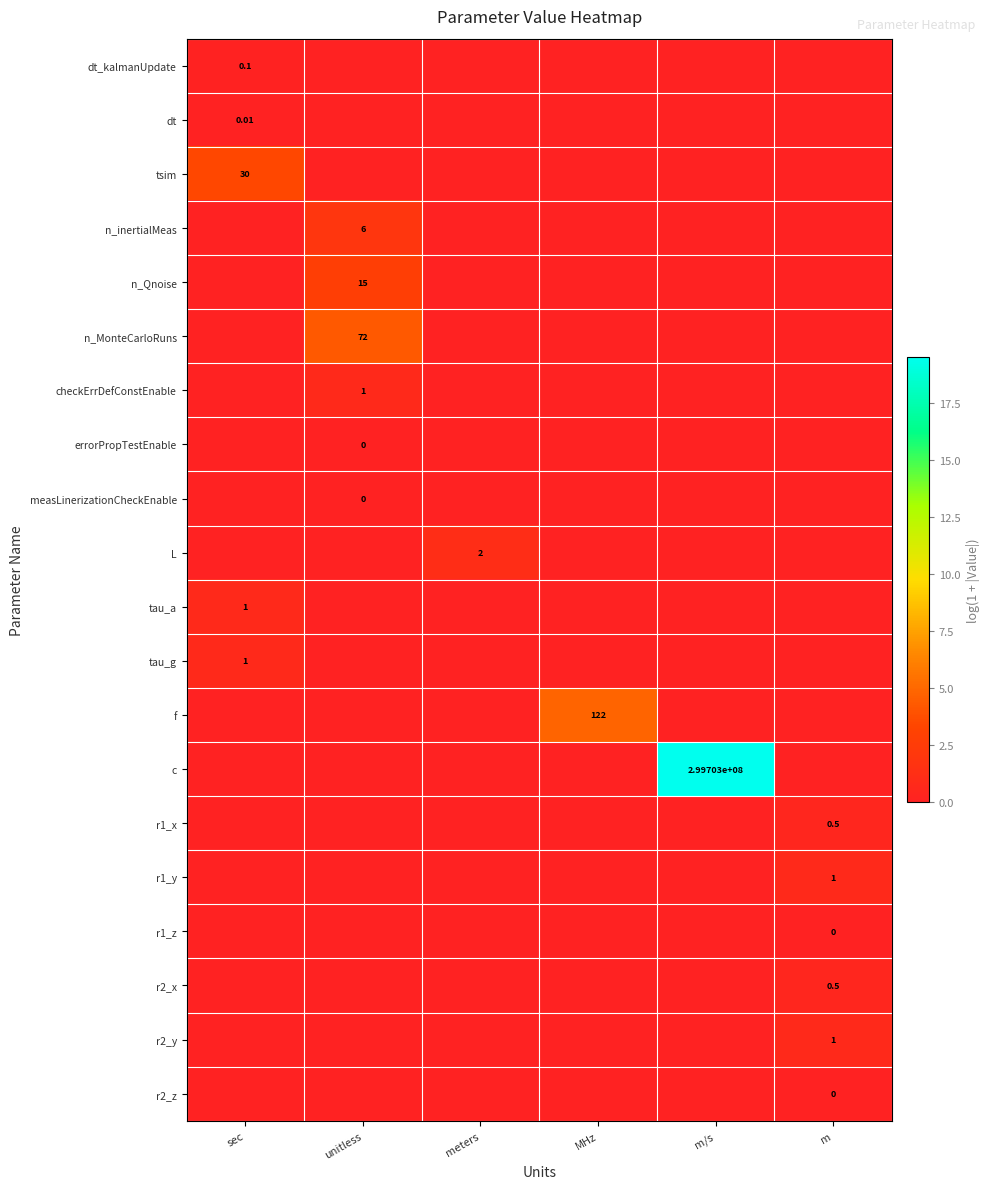

Rank the series by their maximum value, from highest to lowest.

c, f, n_MonteCarloRuns, tsim, n_Qnoise, n_inertialMeas, L, checkErrDefConstEnable, tau_a, tau_g, r1_y, r2_y, r1_x, r2_x, dt_kalmanUpdate, dt, errorPropTestEnable, measLinerizationCheckEnable, r1_z, r2_z